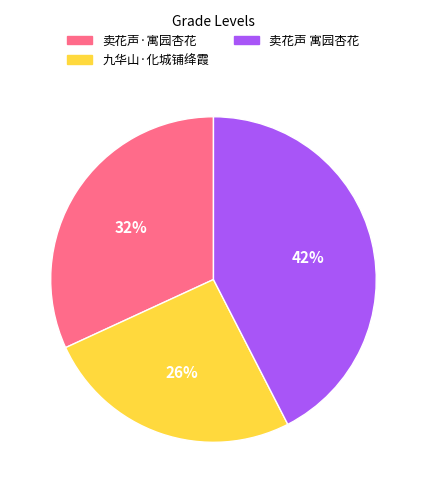

To the nearest percent, what is the average slice percentage?

33%